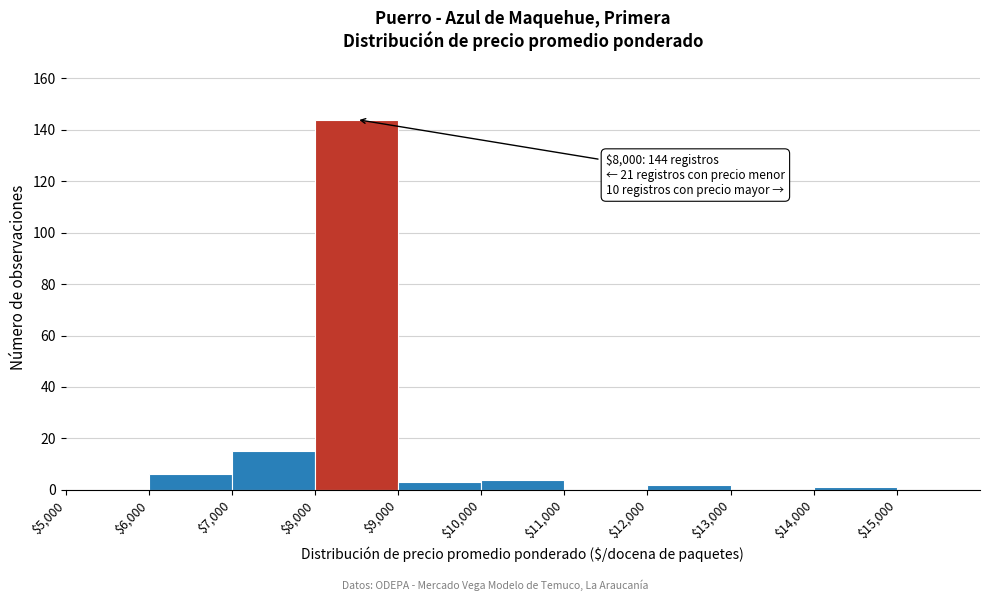

Over which range of the x-axis is the bar tallest?

8000 to 9000